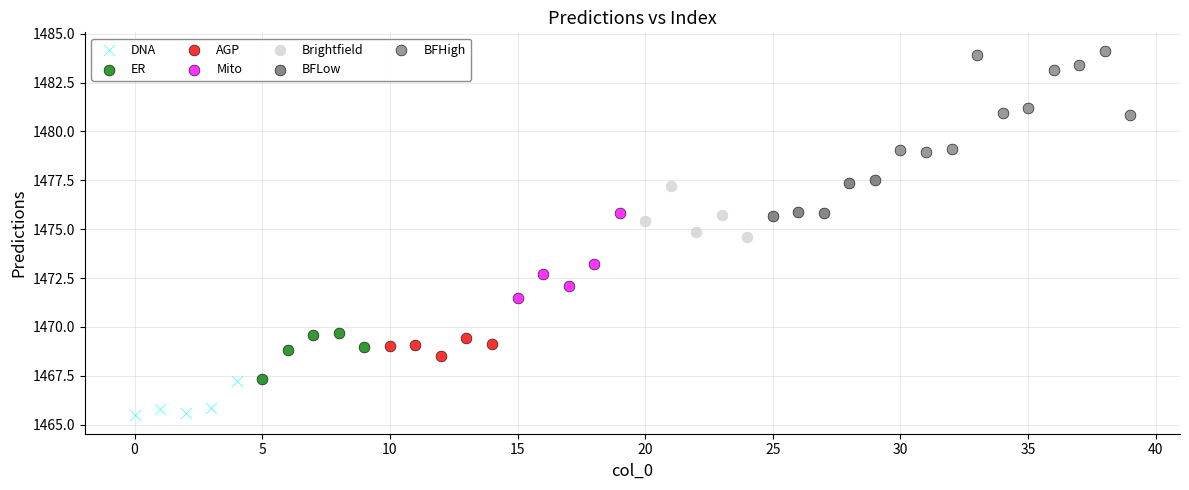

Which series has the largest Y range (max minus min)?

BFHigh